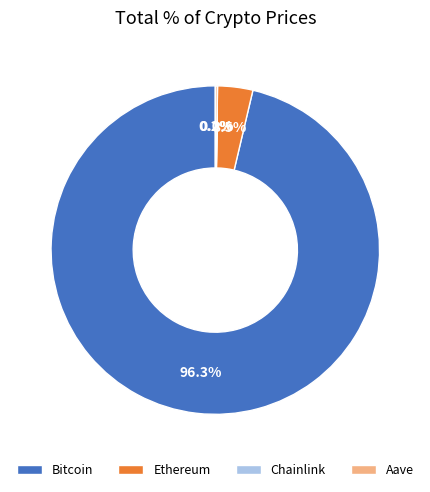

What percentage is NOT represented by Bitcoin?

3.7%